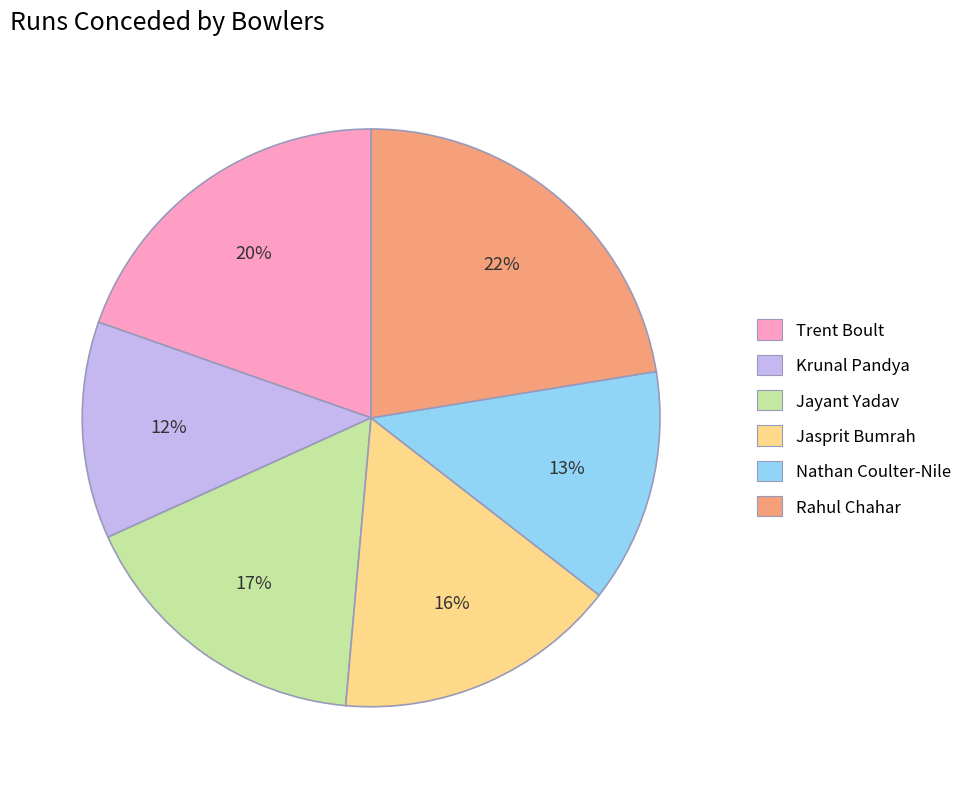

Does Trent Boult account for over 50% of the chart?

No